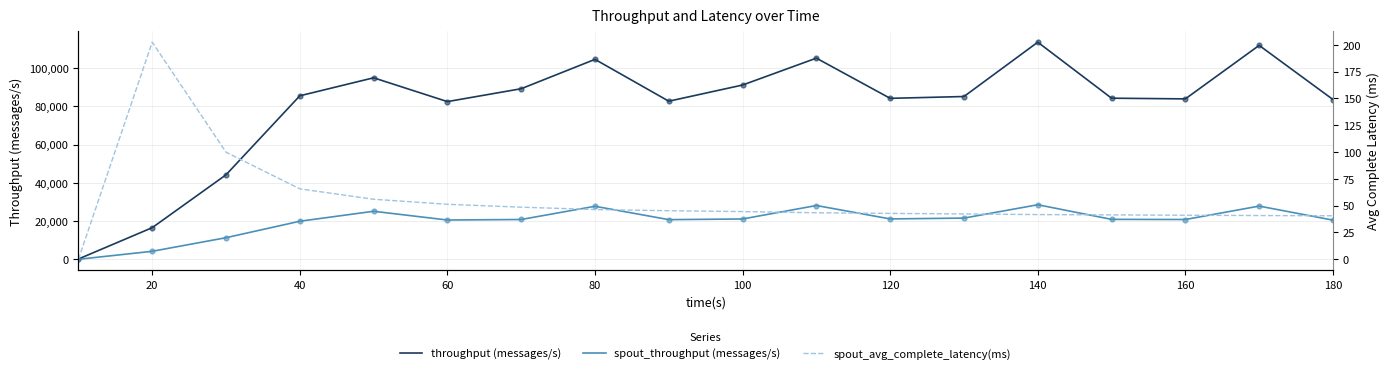

At how many categories does at least one series exceed 59132?

15